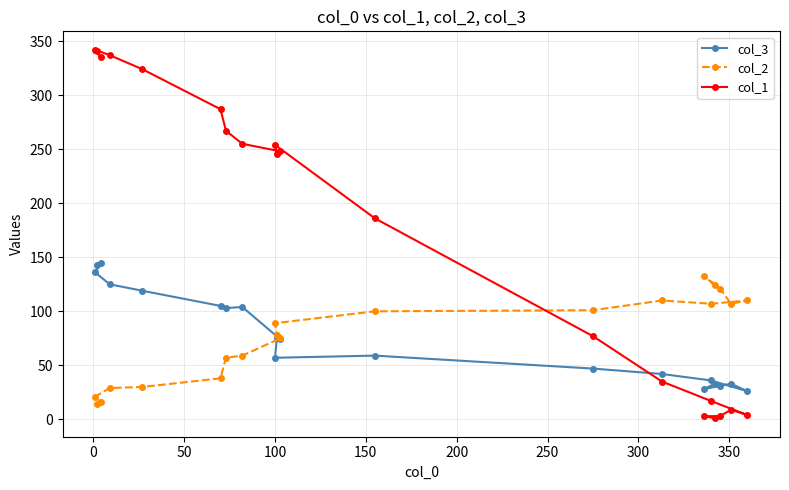

At how many categories does at least one series exceed 323?

5